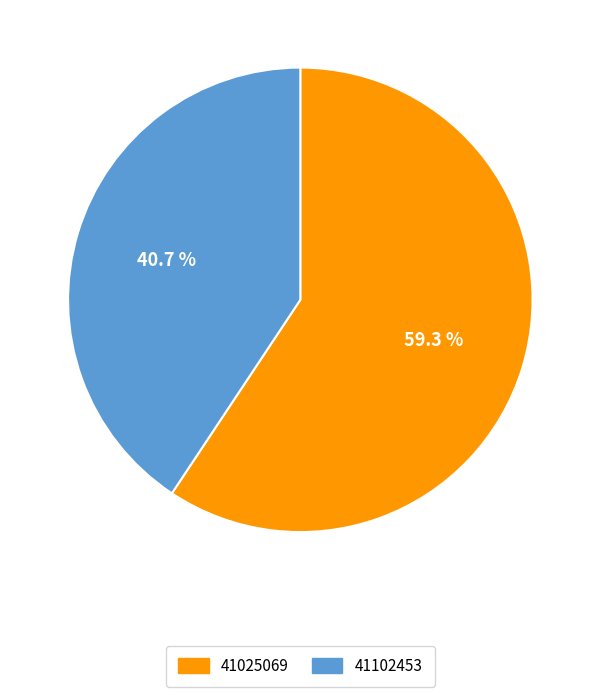

How many slices are in this pie chart?

2